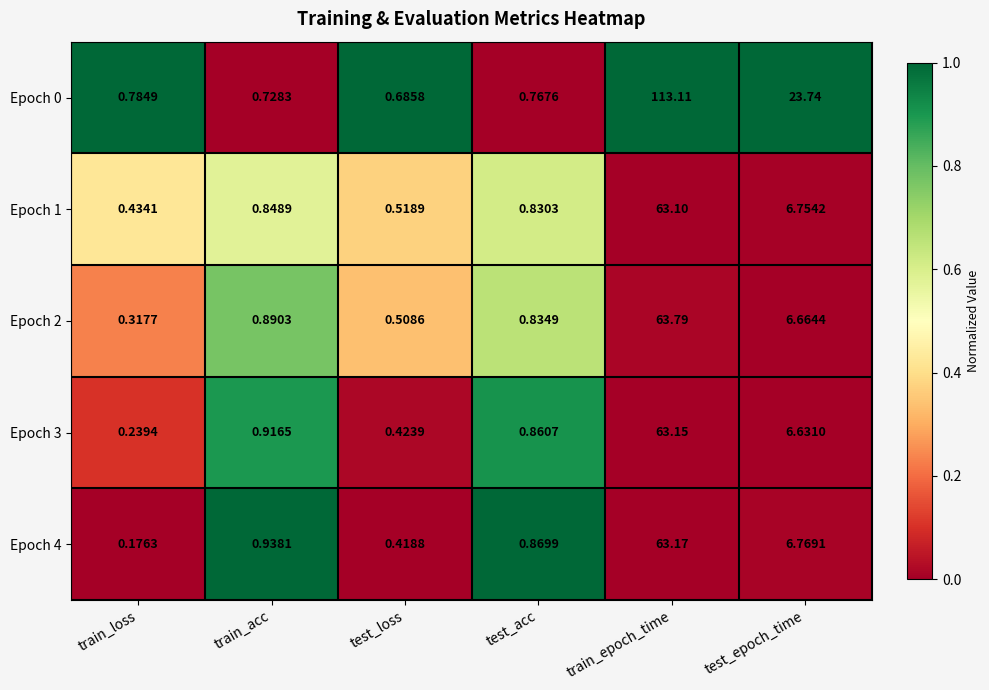

At which label is Epoch 3 closest to 31?

test_epoch_time